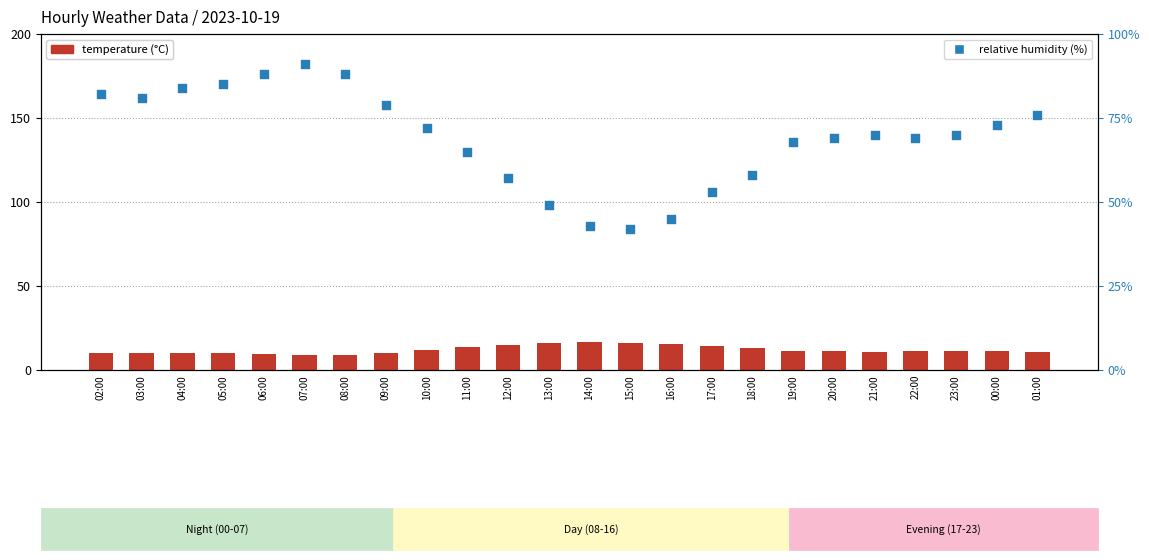

At which category is the sum across all series the highest?

07:00